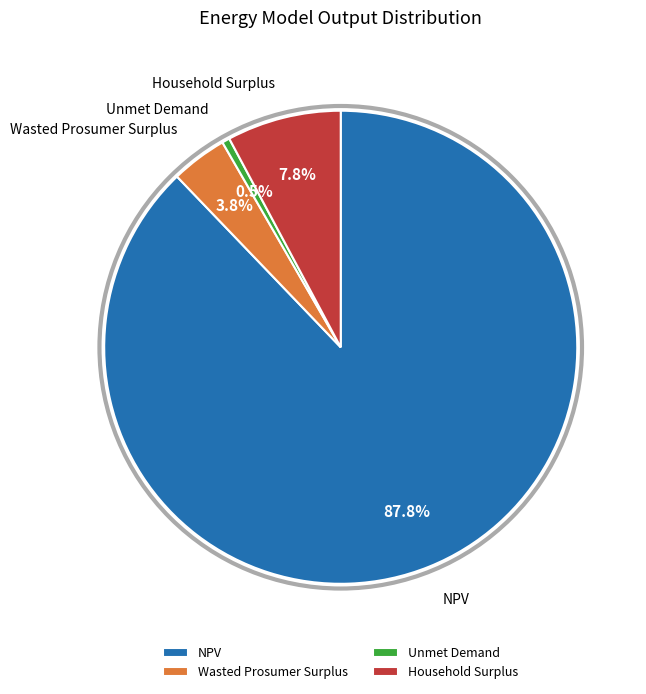

How many slices are in this pie chart?

4